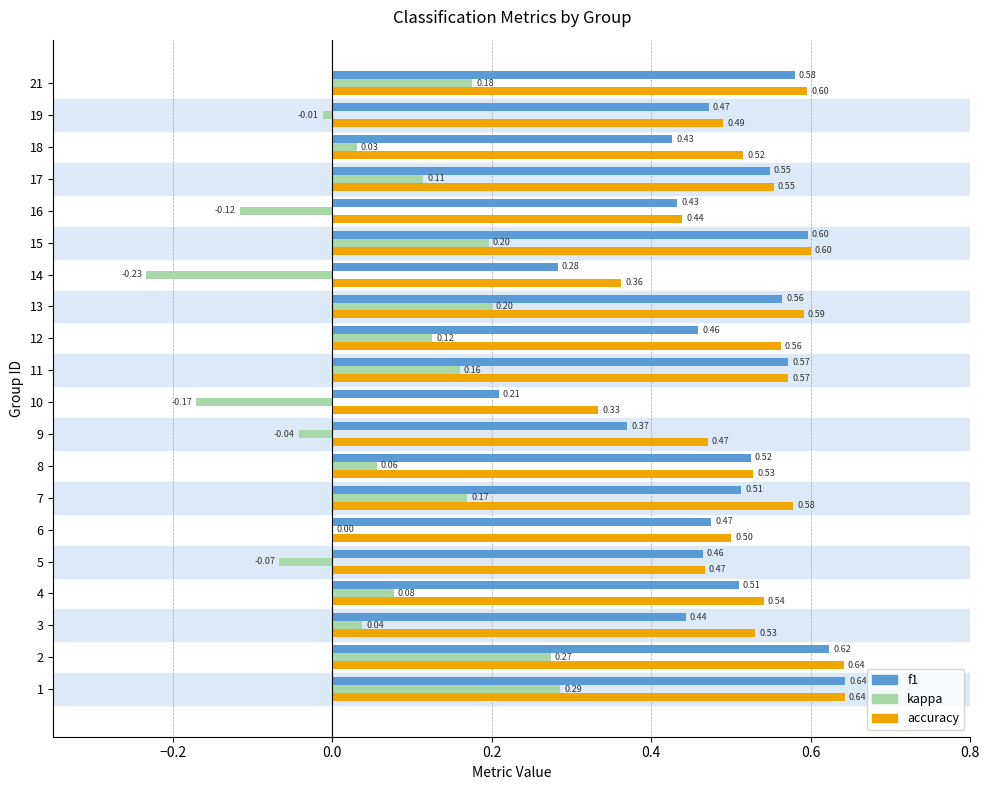

What is the sum of all accuracy values?

10.5